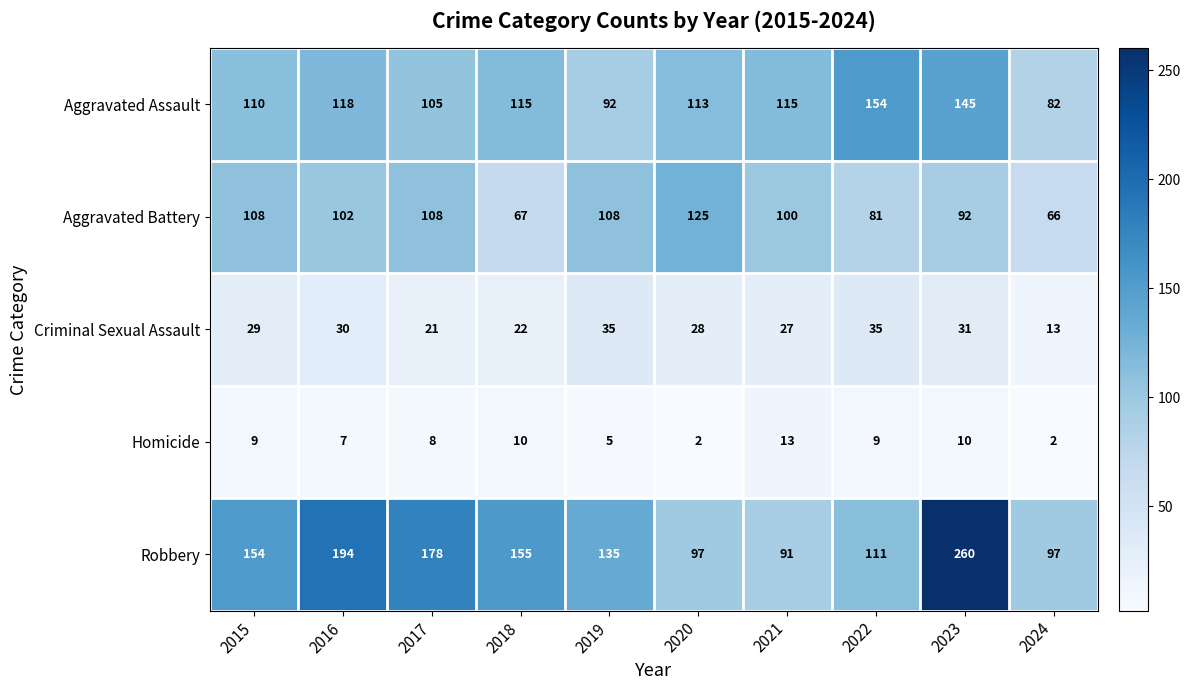

The Robbery series shows 155 at 2018. True or false?

True